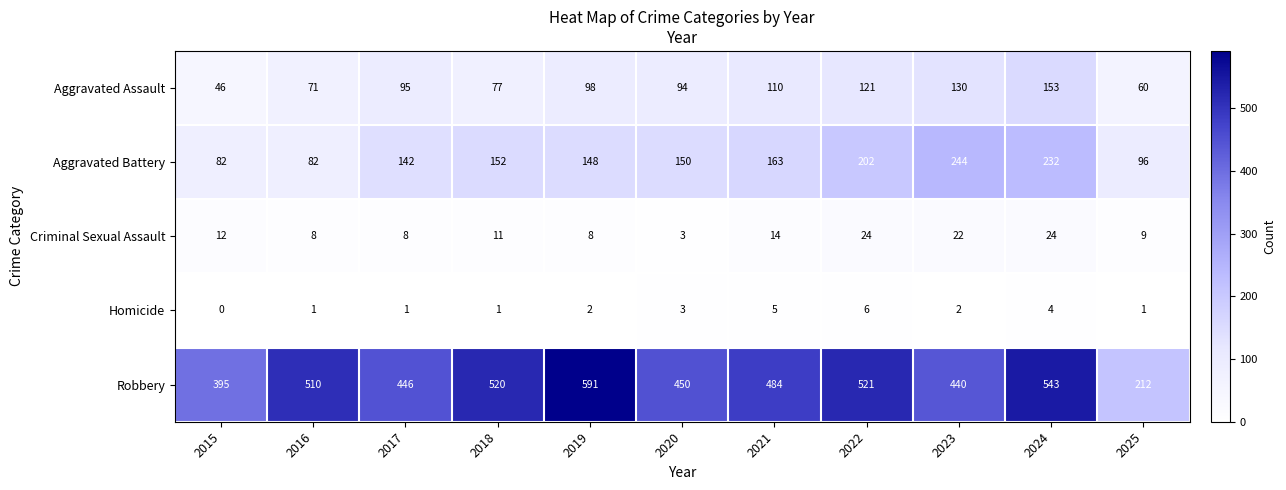

How many values in Homicide are above zero?

10